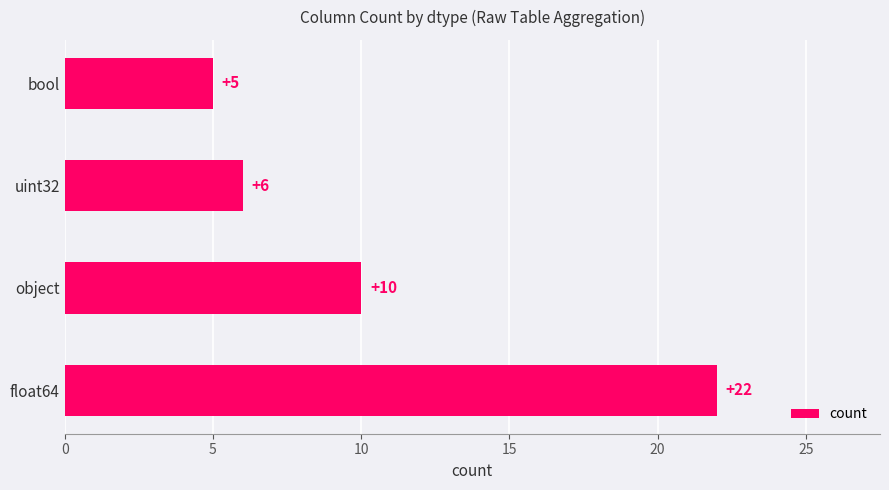

Rank the categories by value from lowest to highest.

bool, uint32, object, float64